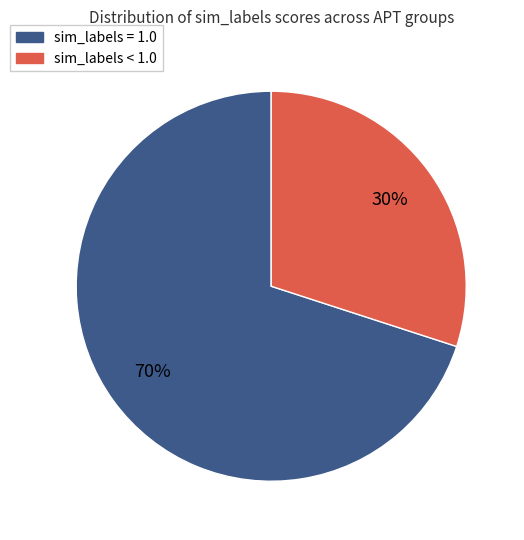

Is there a majority slice in this chart?

Yes